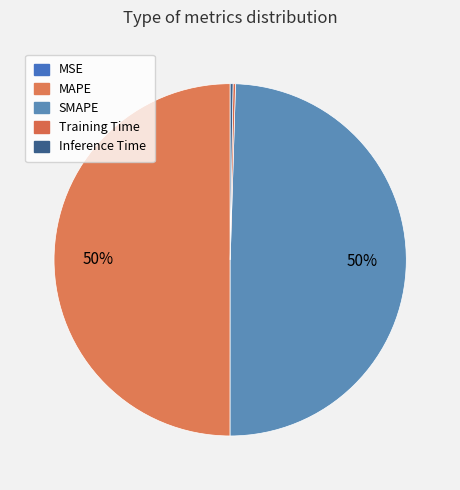

Which category has the biggest portion of the pie?

MAPE